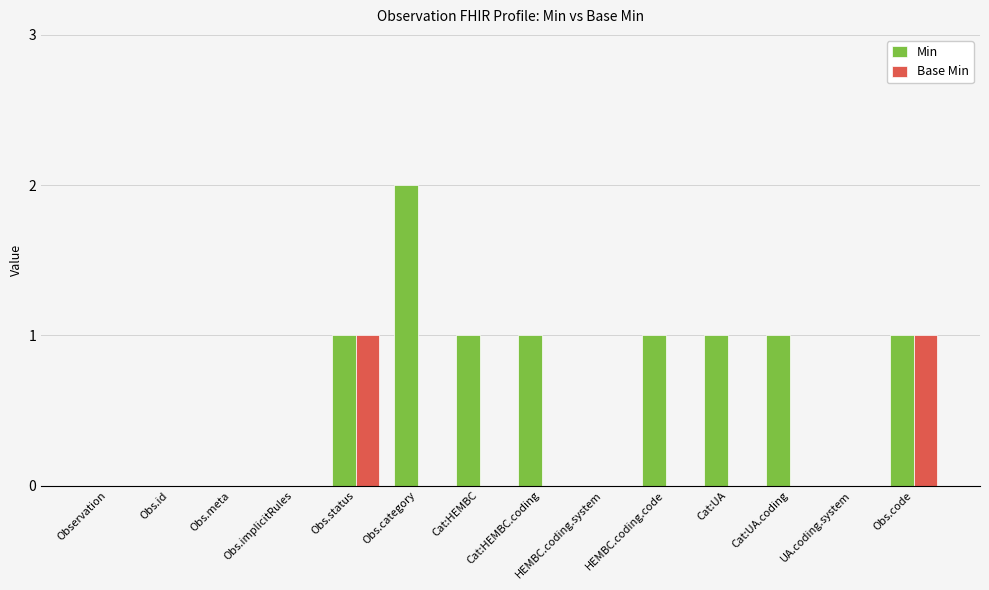

Which series changed the most between Obs.category and Cat:UA.coding?

Min